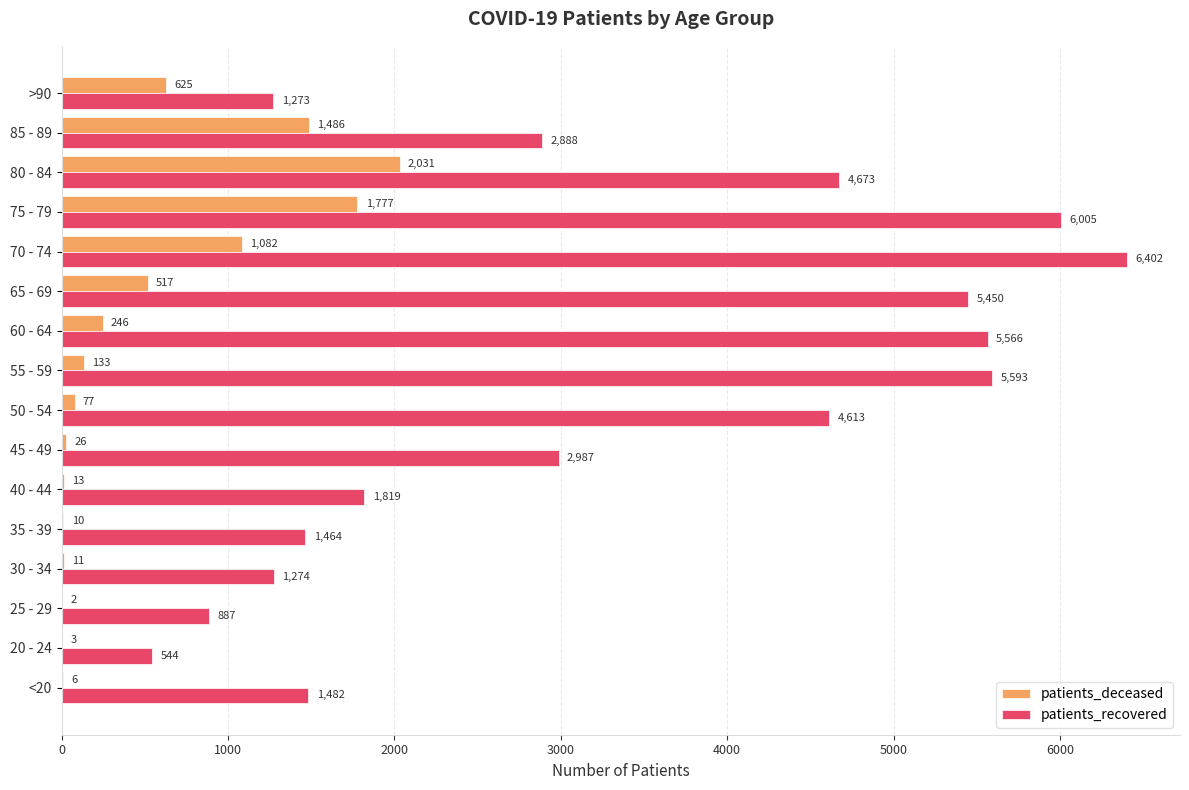

At which category is the sum across all series the highest?

75 - 79